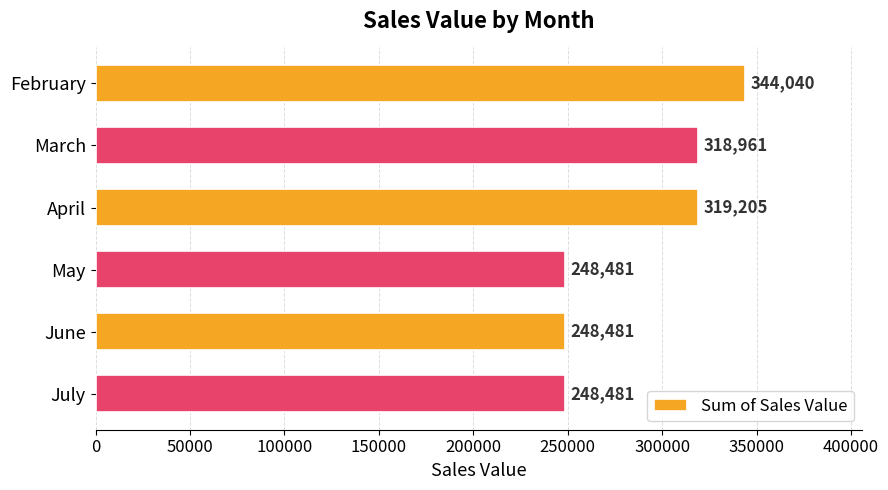

What is the difference between the maximum and minimum values?

95559.6